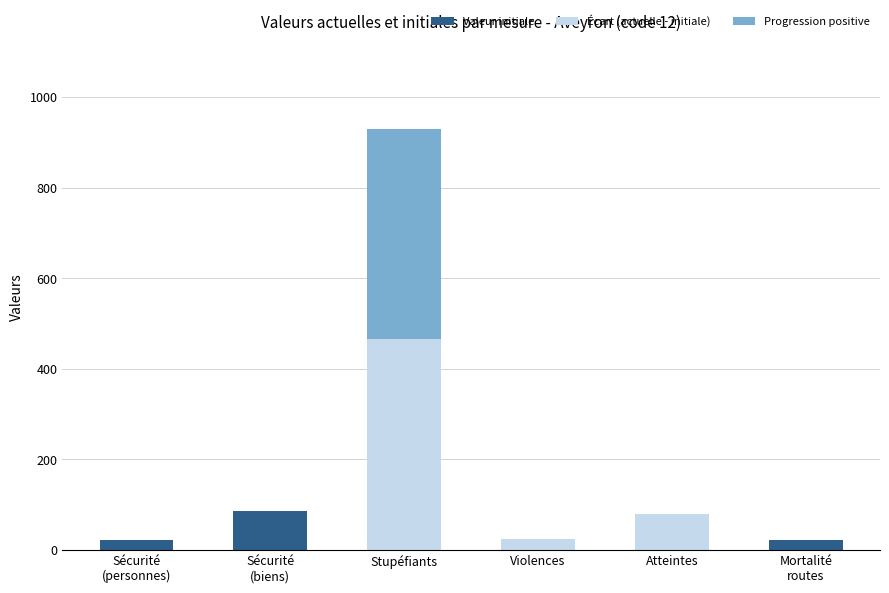

At which category is the sum across all series the highest?

Stupéfiants